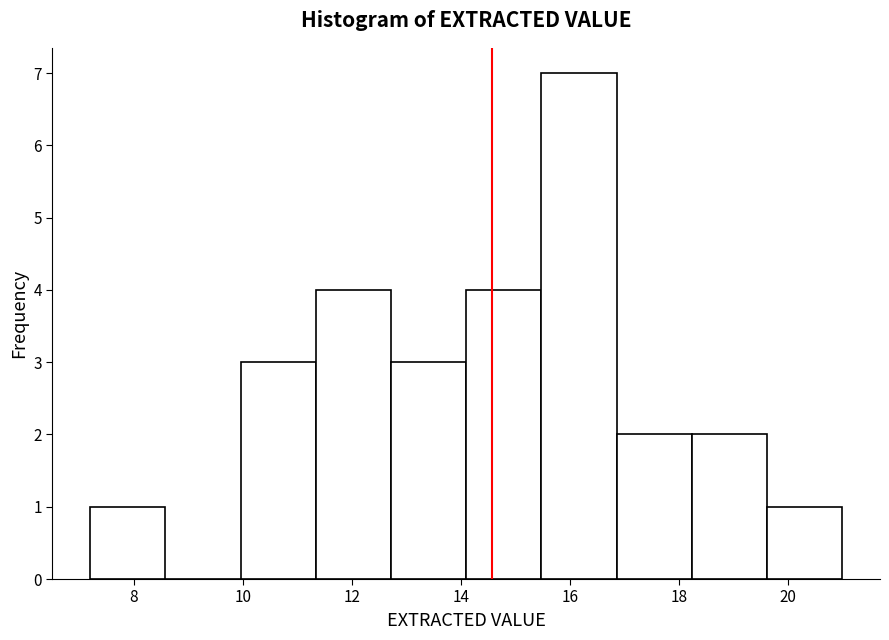

Over which range of the x-axis is the bar tallest?

15.48 to 16.86